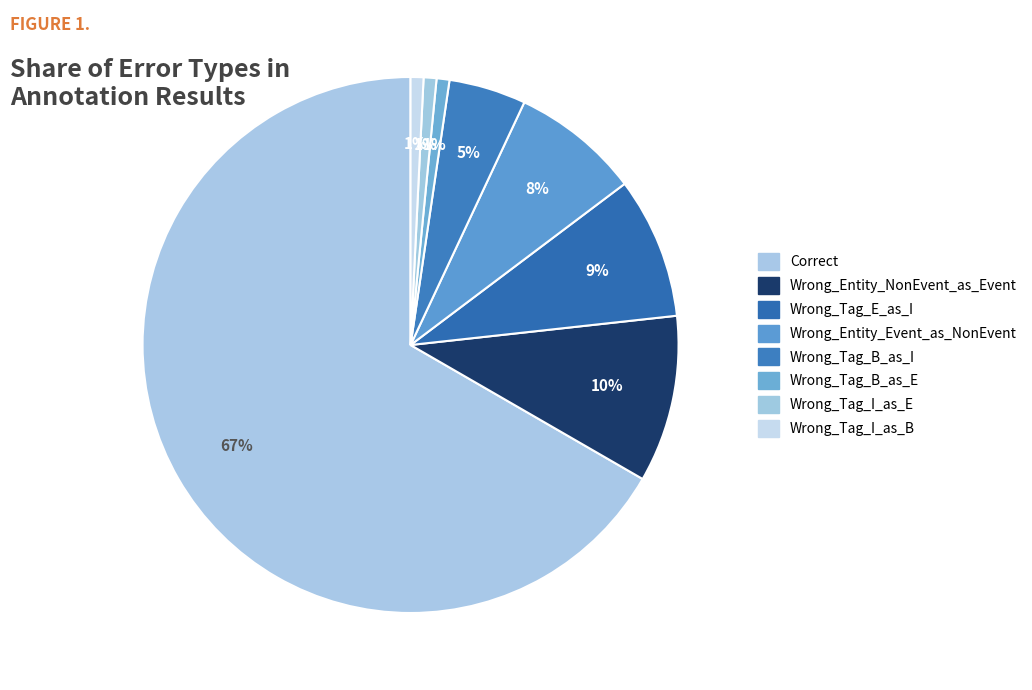

How many segments does this pie chart have?

8